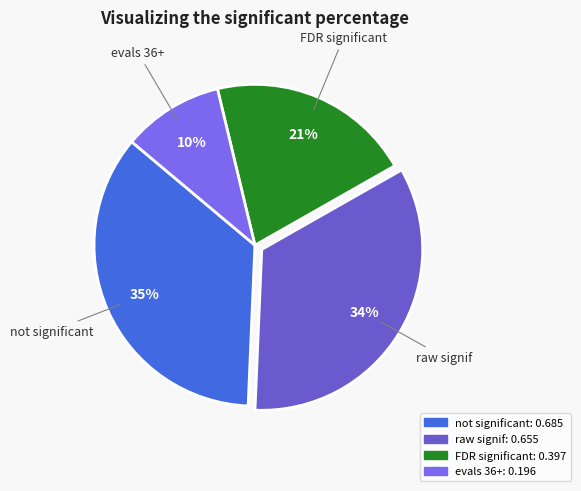

How many segments does this pie chart have?

4